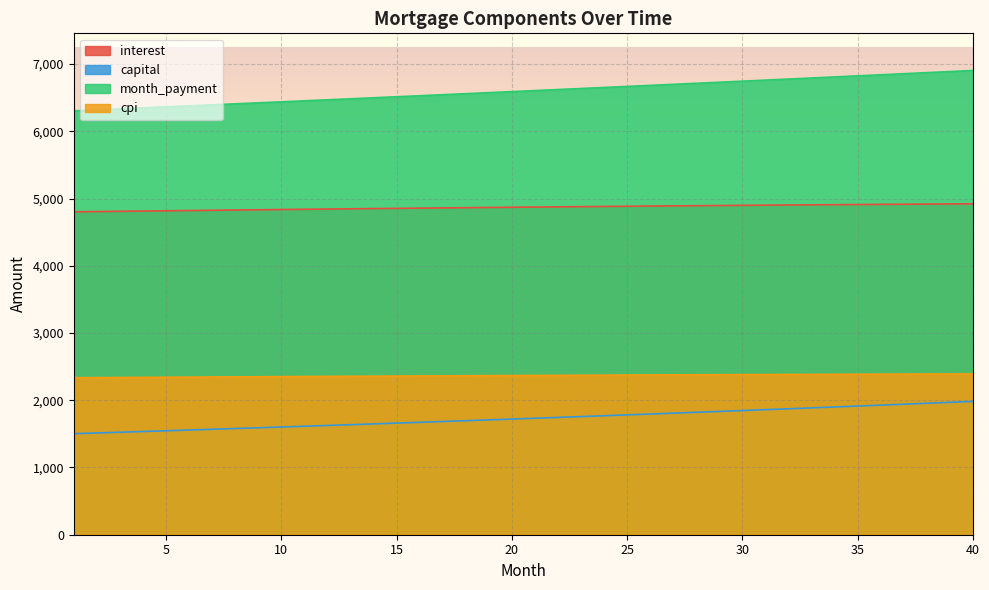

What is the sum of all cpi values?

94679.3